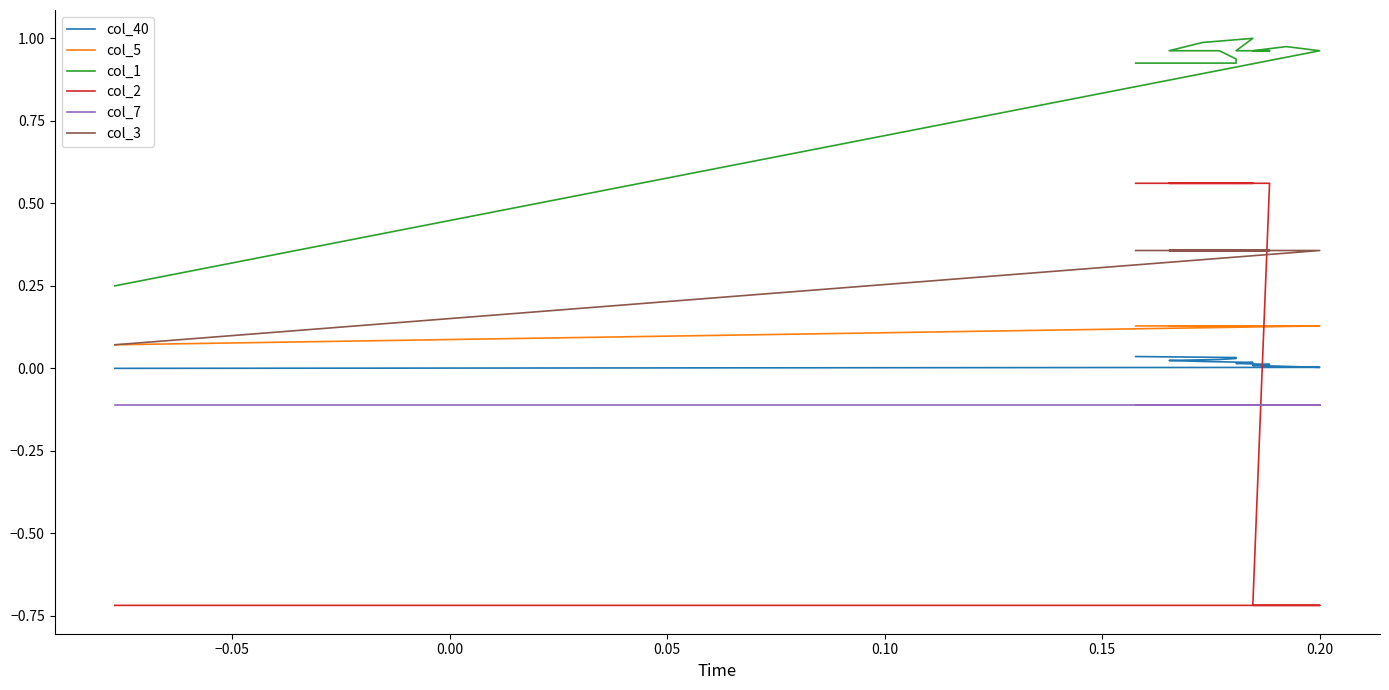

True or false: col_7 has more than 1 points higher than both neighbors.

False